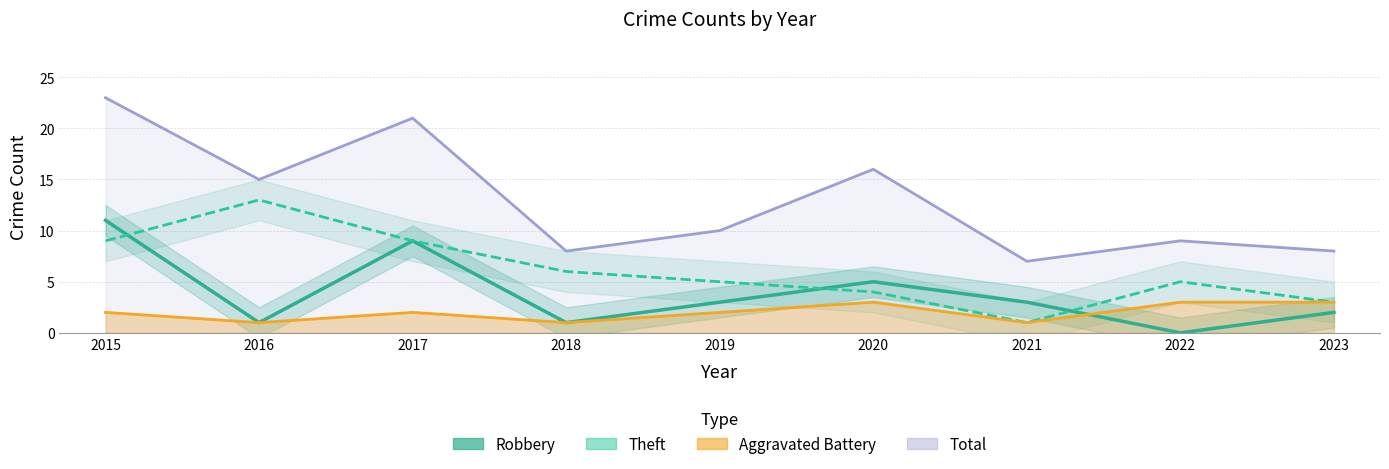

Does the chart have visible grid lines?

Yes